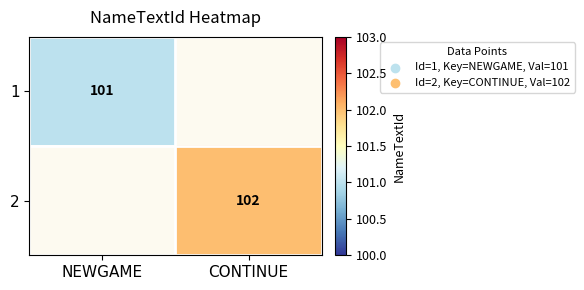

True or false: 2 has a value of 102 at CONTINUE.

True